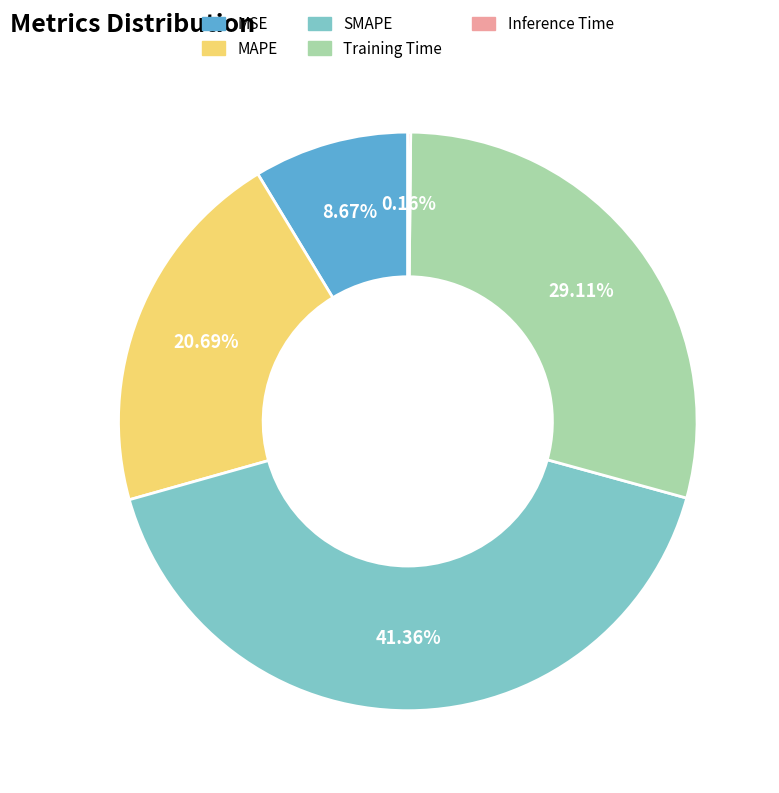

Does MAPE account for over 50% of the chart?

No